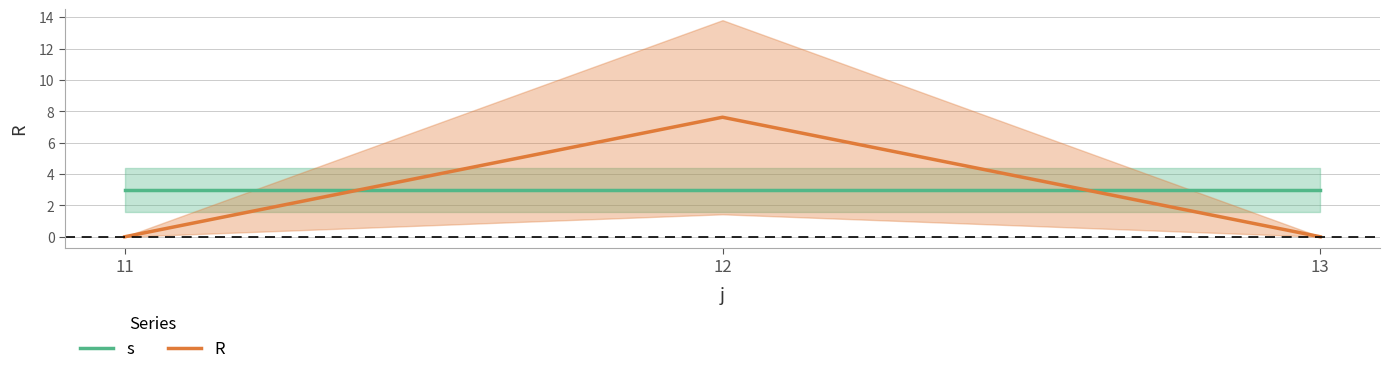

Between 11 and 12, which series saw the biggest shift?

R